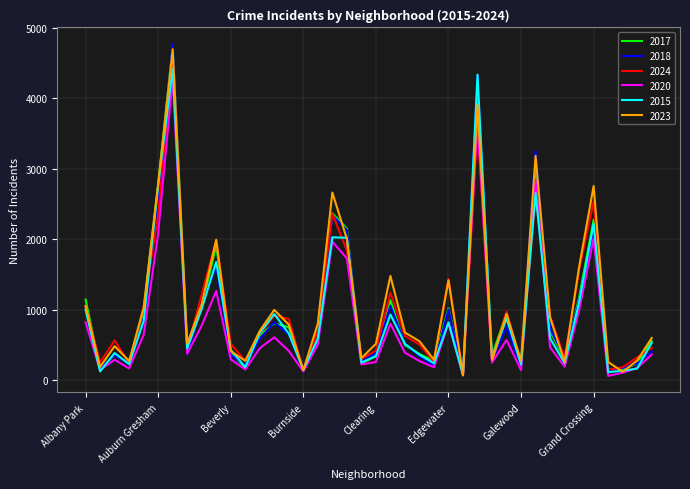

Which series has the widest spread of values?

2018